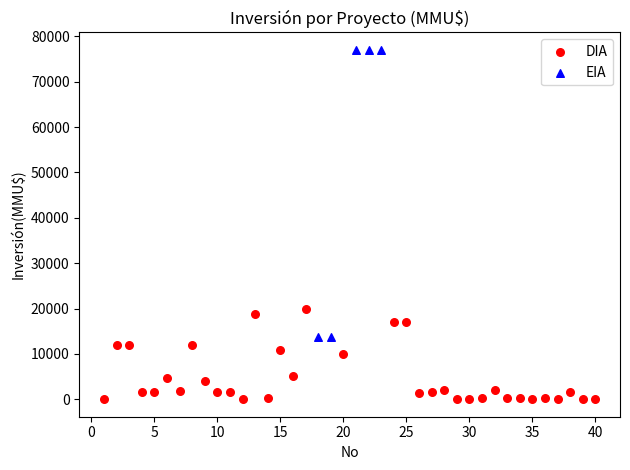

Which series contains the lowest Y value?

DIA